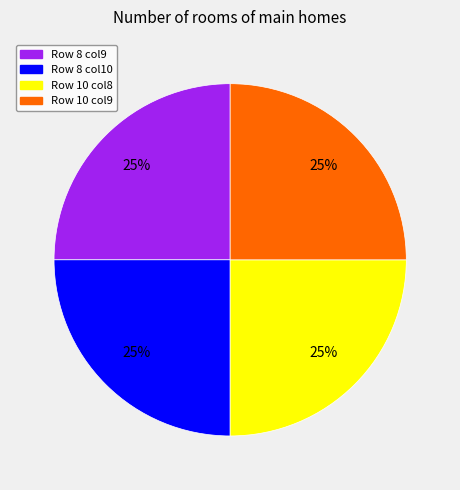

Count the number of slices in the pie.

4